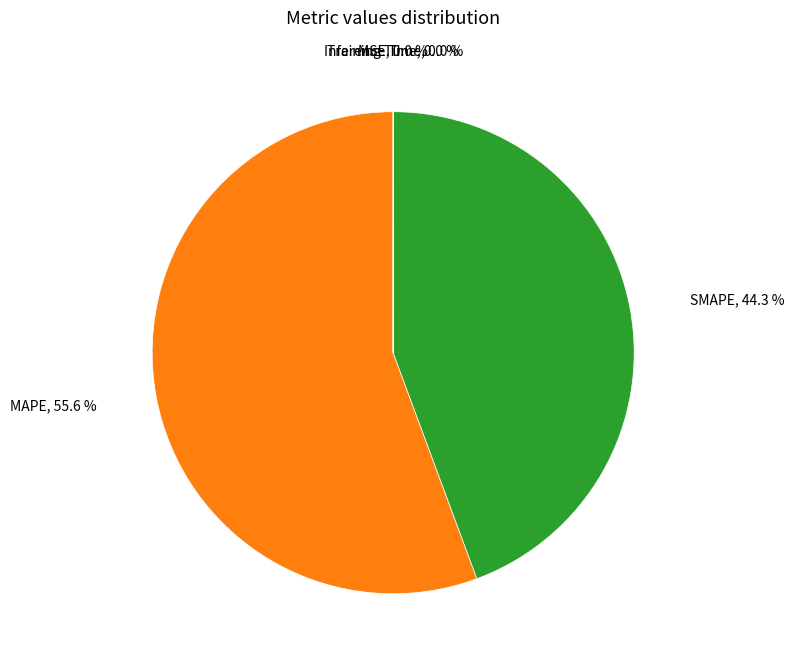

Is there a majority slice in this chart?

Yes